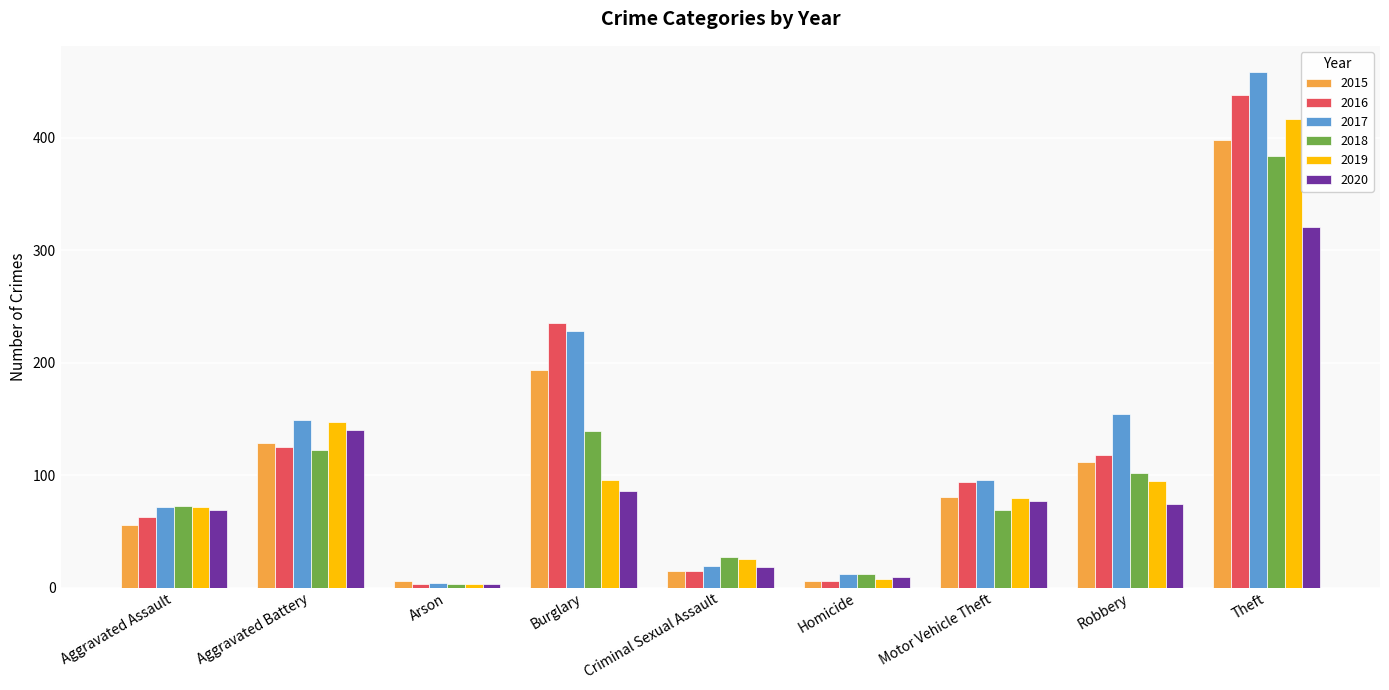

What is the label of the 4th bar from the left?

Burglary